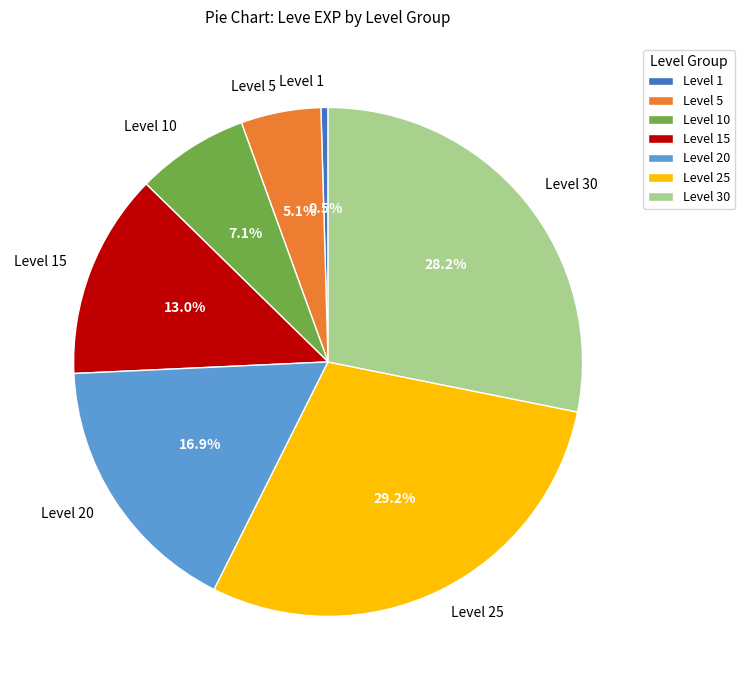

Which slice is the largest?

Level 25